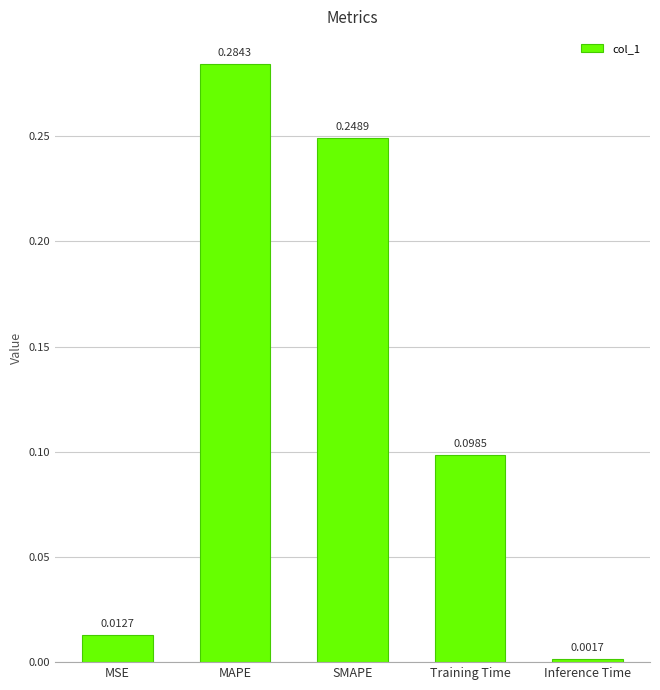

What is the sum of all values?

0.6